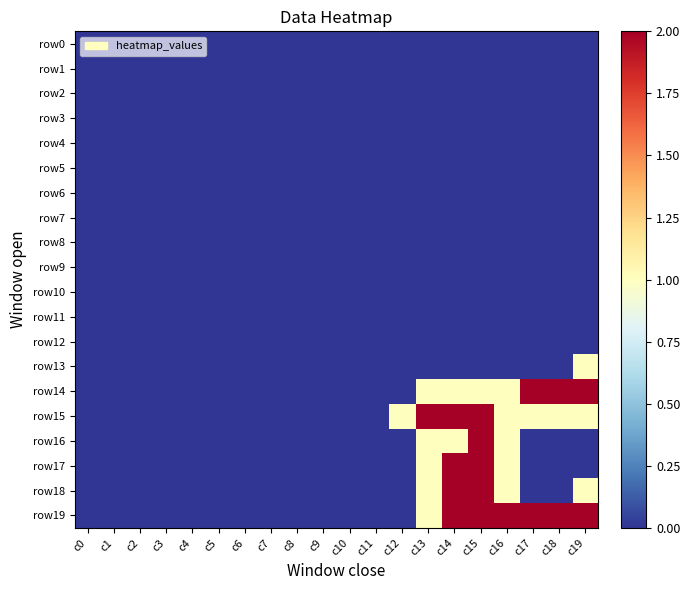

At which category is the sum across all series the highest?

c15